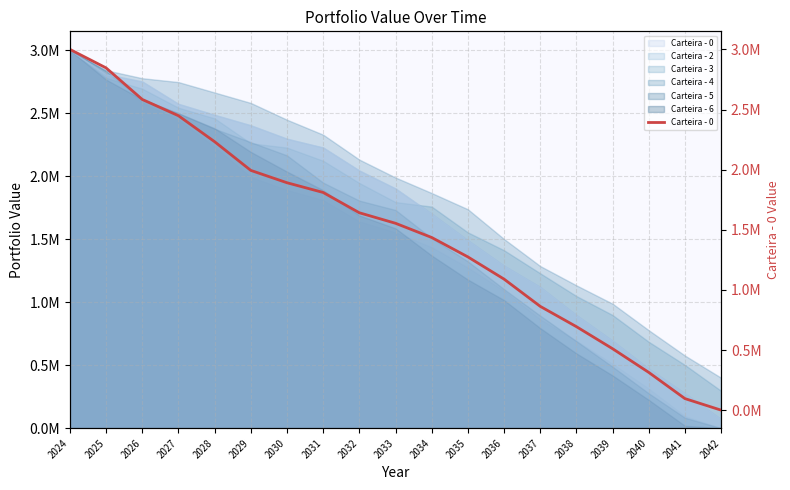

What is the greatest value displayed?

3000000